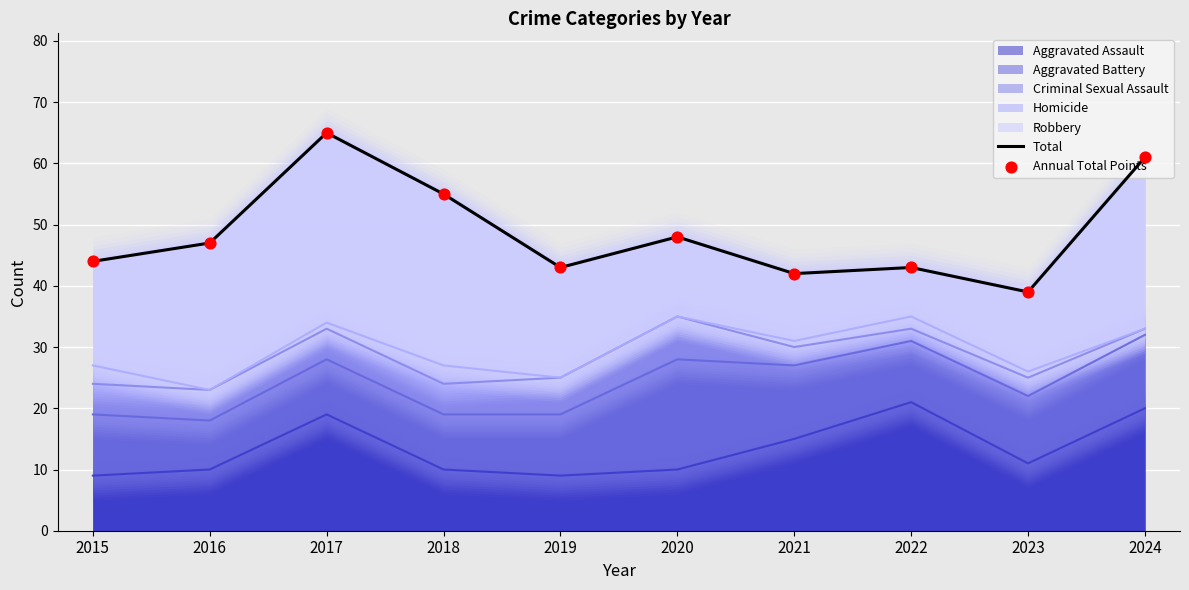

At how many categories does at least one series exceed 52?

3